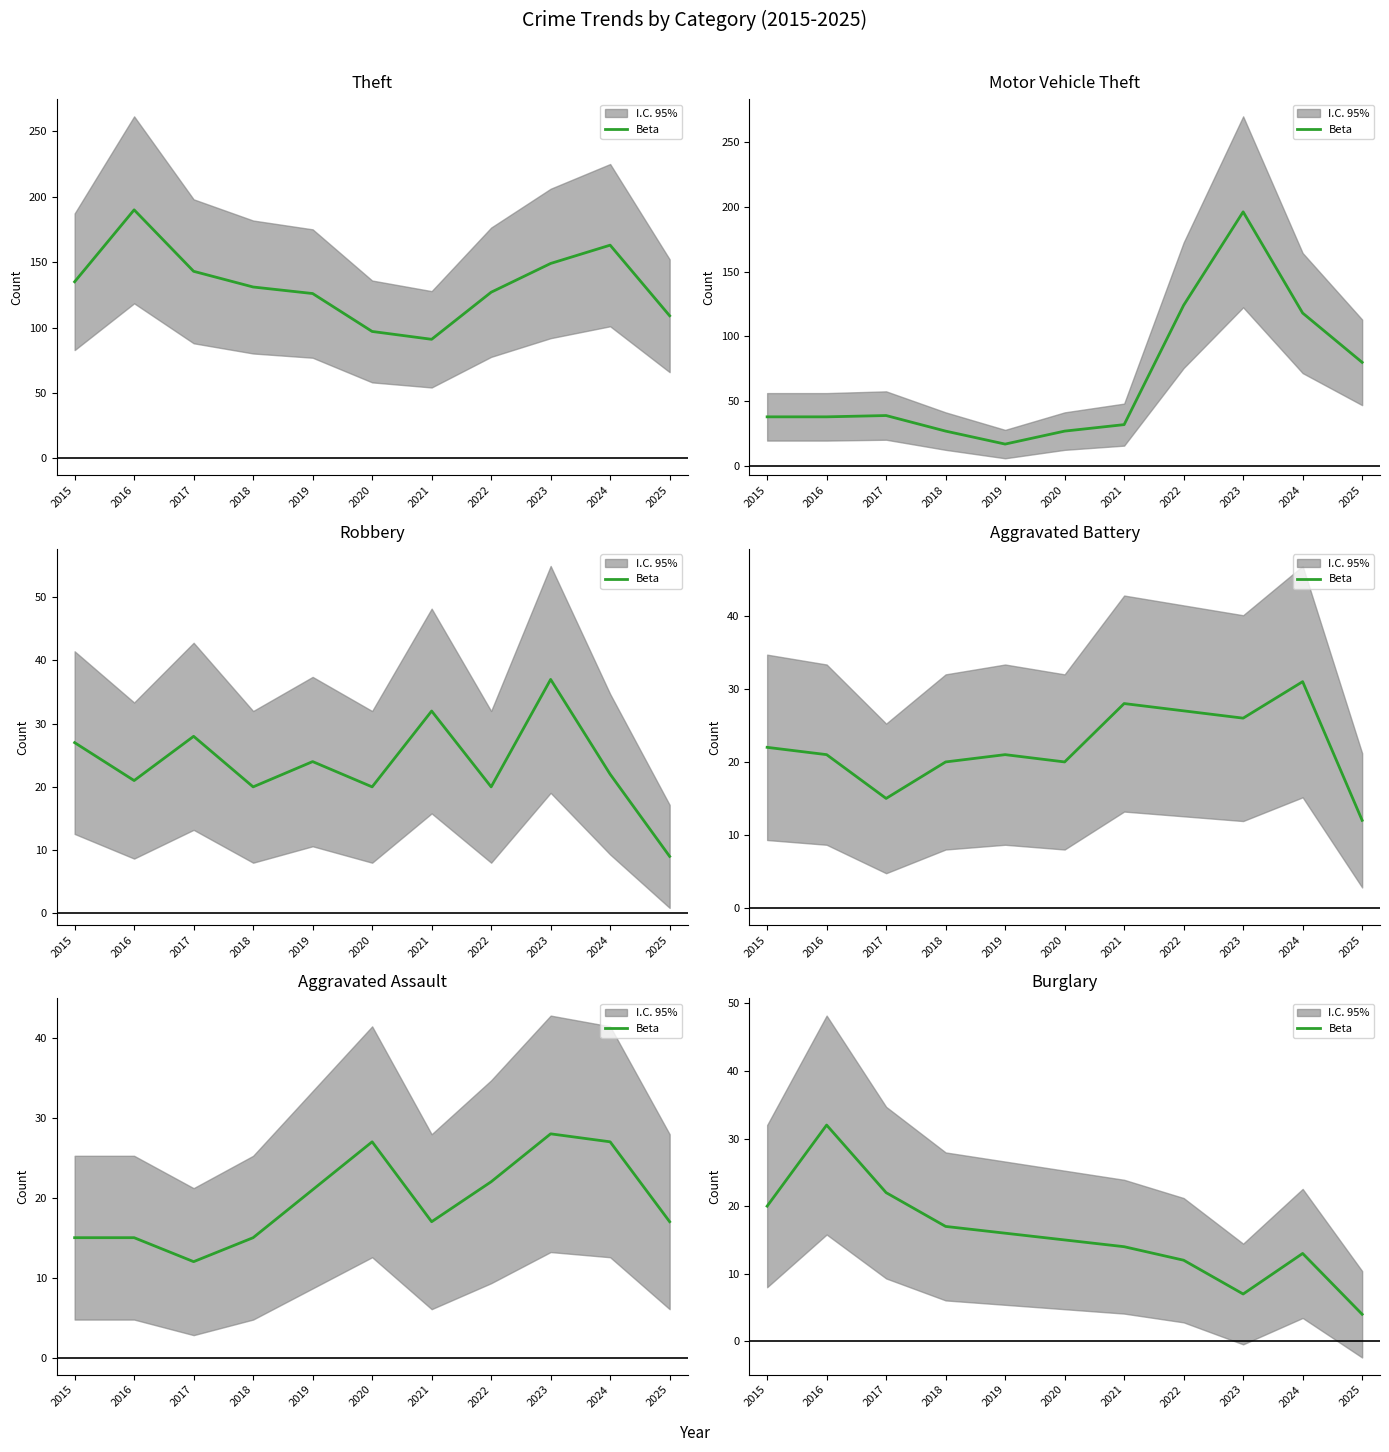

Where does the data first go above 15?

2015